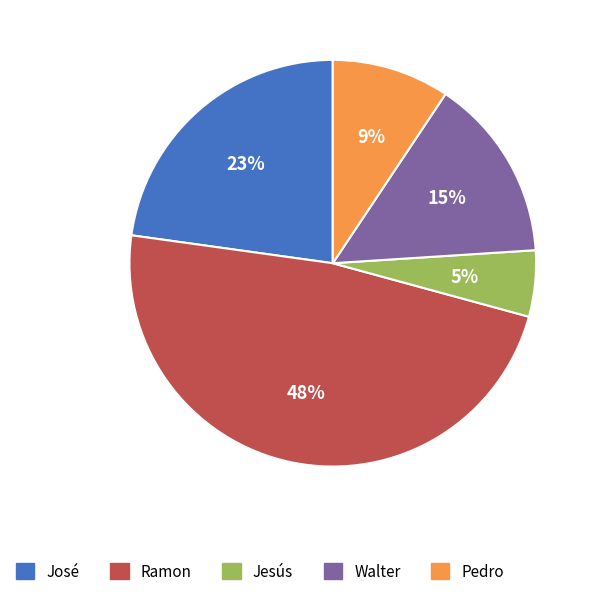

Is the sum of Jesús and Ramon greater than half?

Yes